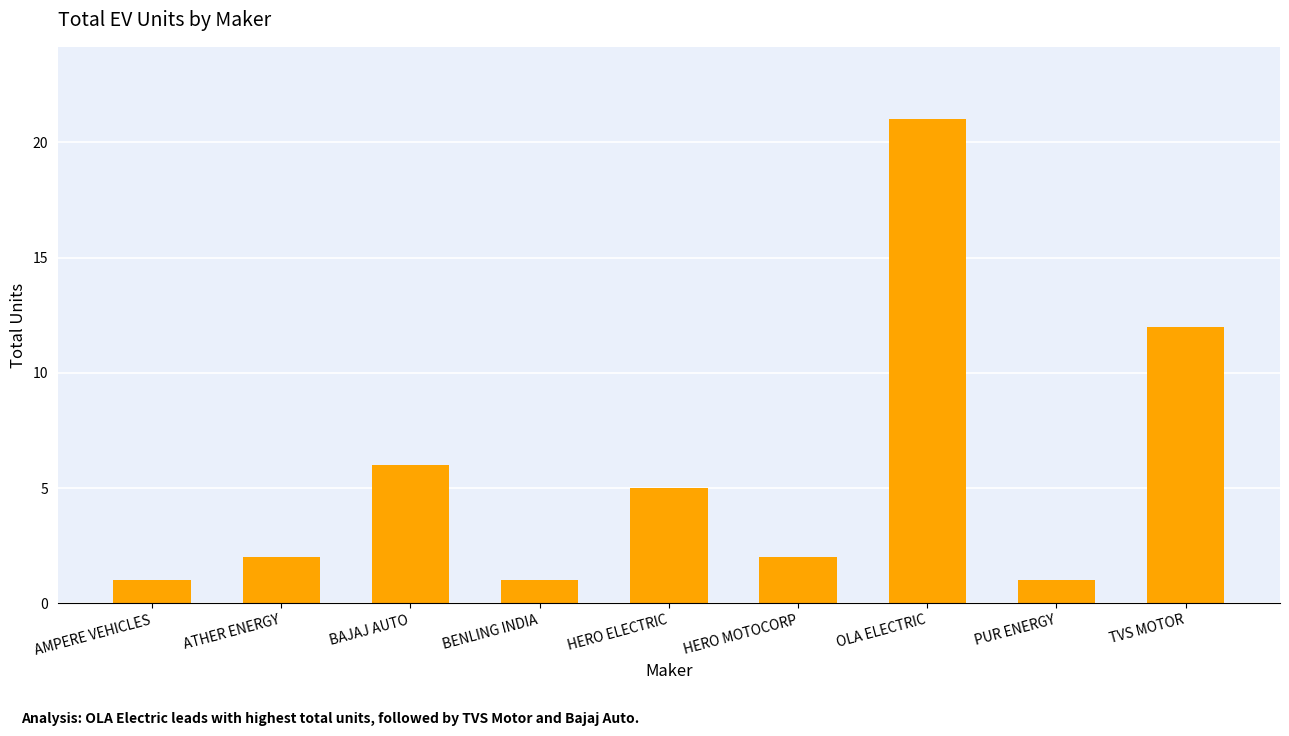

Between BAJAJ AUTO and TVS MOTOR, which is larger?

TVS MOTOR